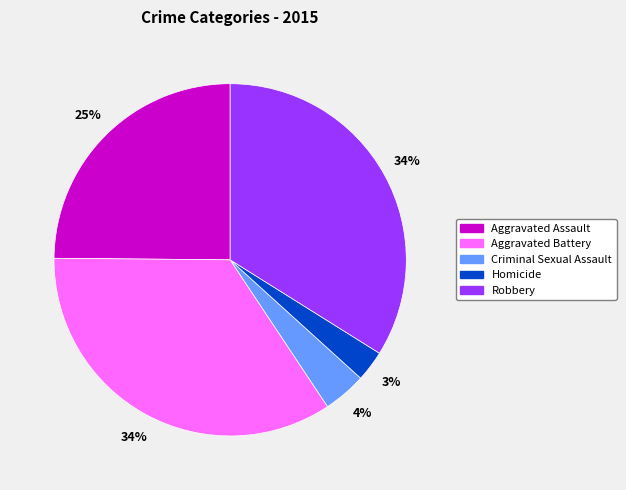

The Aggravated Battery slice represents 43% of the pie. True or false?

False